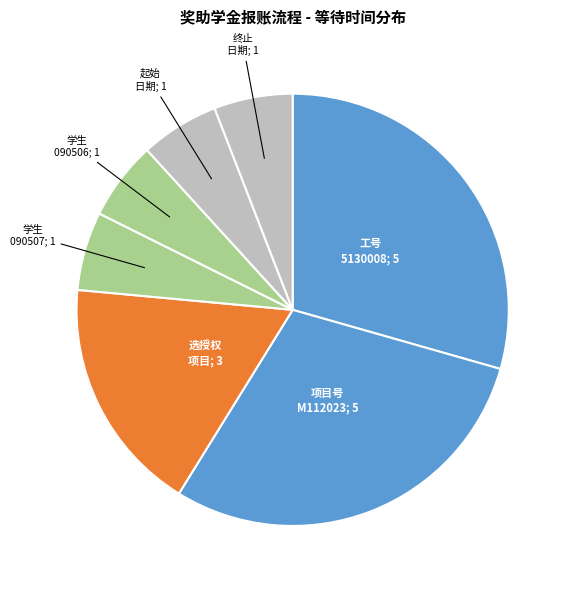

How many slices are in this pie chart?

7